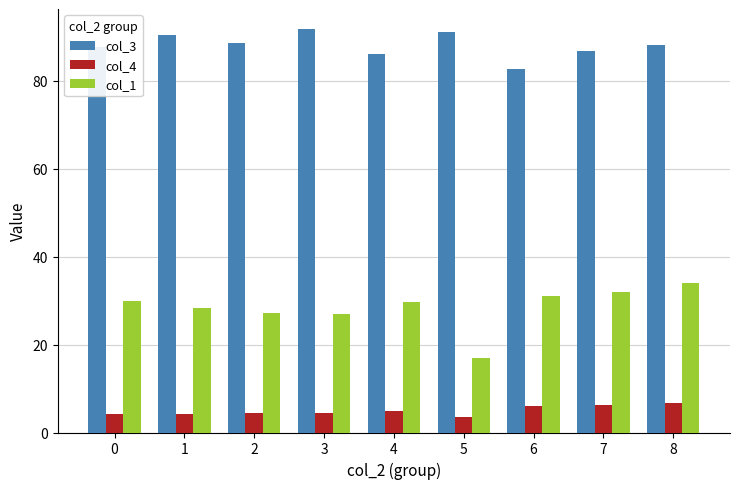

What is the difference between the maximum and second lowest values in the col_4 series?

2.6